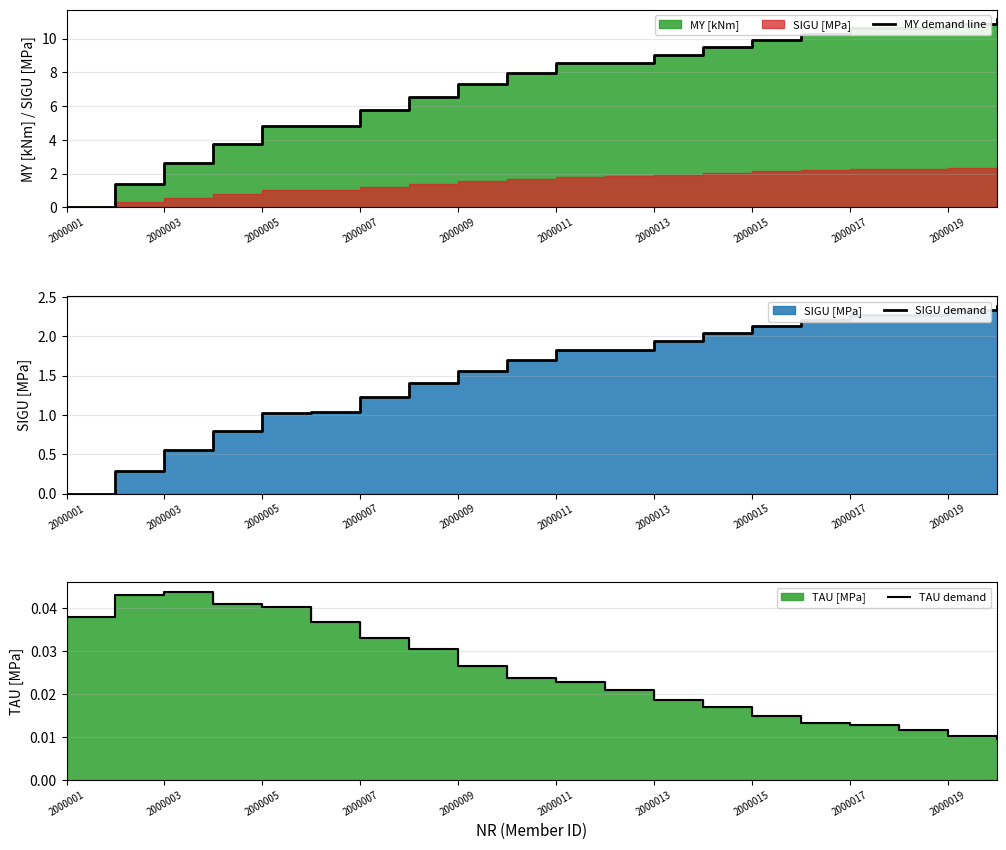

Reading right to left, extract all data points from this chart.

MY demand line: 11.2	10.9	10.6	10.6	10.3	9.9	9.5	9.1	8.6	8.5	8.0	7.3	6.6	5.7	4.9	4.8	3.8	2.6	1.4	0.0
SIGU demand: 2.4	2.3	2.3	2.3	2.2	2.1	2.0	1.9	1.8	1.8	1.7	1.6	1.4	1.2	1.0	1.0	0.8	0.6	0.3	0.0
TAU demand: 0.0	0.0	0.0	0.0	0.0	0.0	0.0	0.0	0.0	0.0	0.0	0.0	0.0	0.0	0.0	0.0	0.0	0.0	0.0	0.0